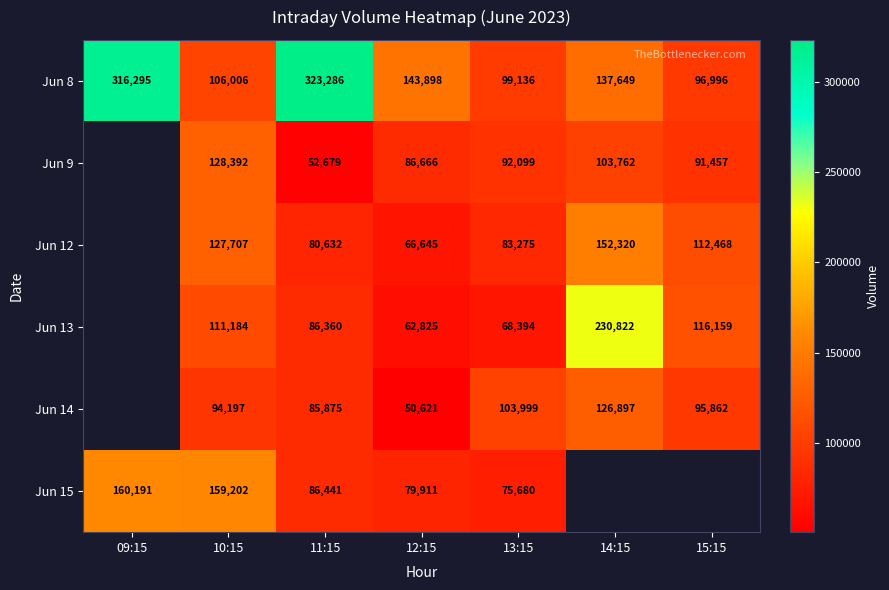

At 11:15, list the series in order from largest to smallest.

Jun 8, Jun 15, Jun 13, Jun 14, Jun 12, Jun 9